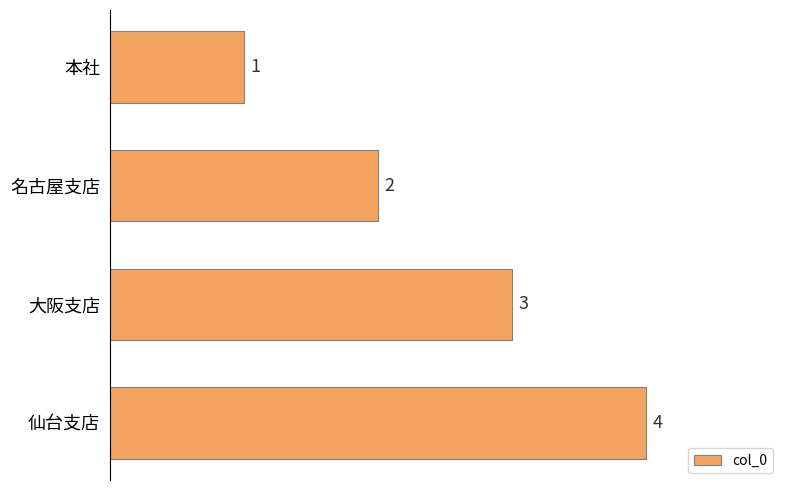

Which has a higher value, 名古屋支店 or 大阪支店?

大阪支店